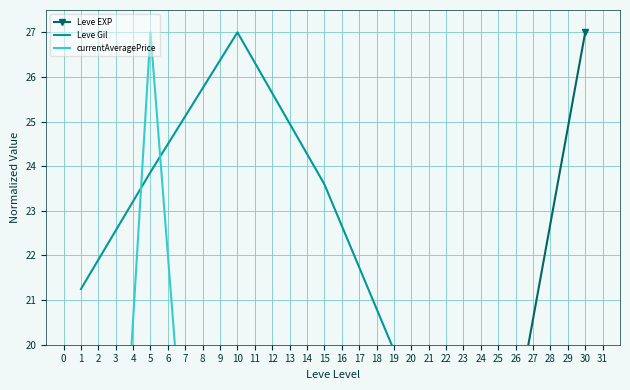

Which has a higher value, 25 or 1?

25